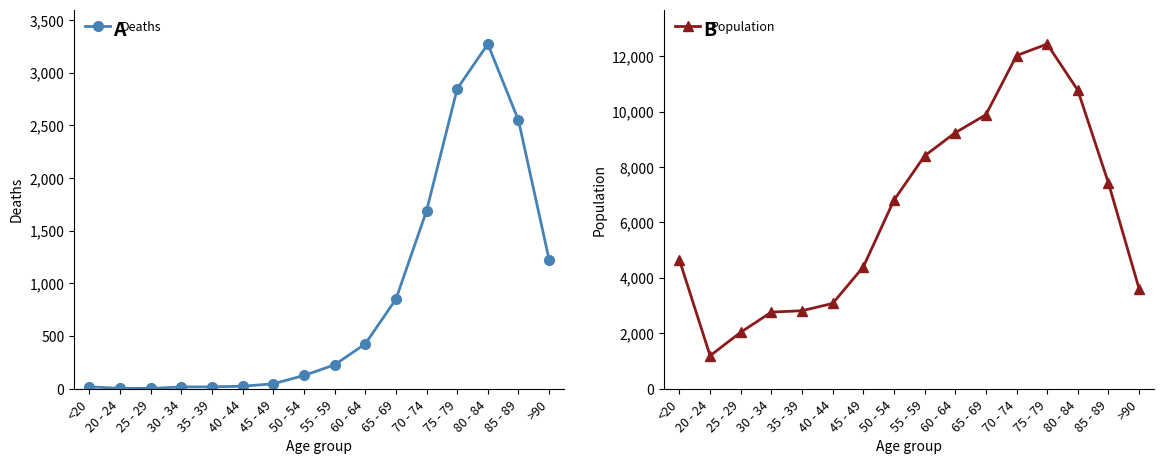

What are all the series names shown in the legend?

Deaths, Population